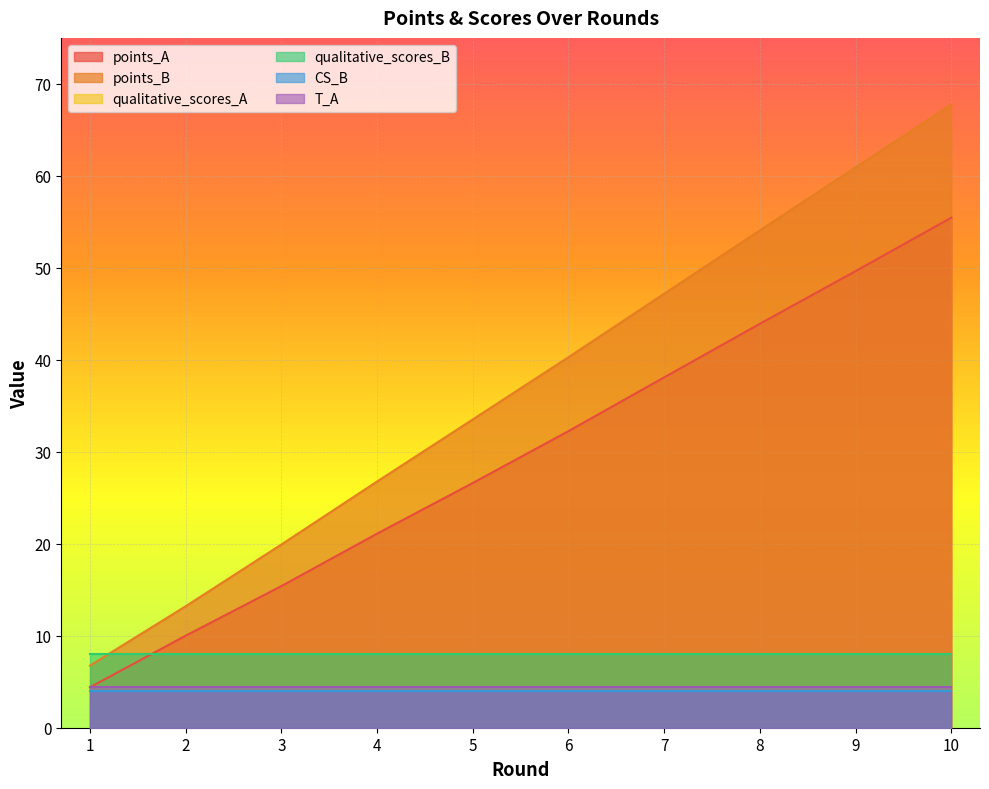

Reading right to left, extract all data points from this chart.

points_A: 55.5	49.6	43.9	38.1	32.2	26.6	21.1	15.4	10.0	4.4
points_B: 67.7	60.9	54.1	47.2	40.3	33.5	26.8	19.9	13.2	6.8
qualitative_scores_A: 4.4	4.4	4.4	4.4	4.4	4.4	4.4	4.4	4.4	4.4
qualitative_scores_B: 8.0	8.0	8.0	8.0	8.0	8.0	8.0	8.0	8.0	8.0
CS_B: 4.0	4.0	4.0	4.0	4.0	4.0	4.0	4.0	4.0	4.0
T_A: 4.4	4.4	4.4	4.4	4.4	4.4	4.4	4.4	4.4	4.4